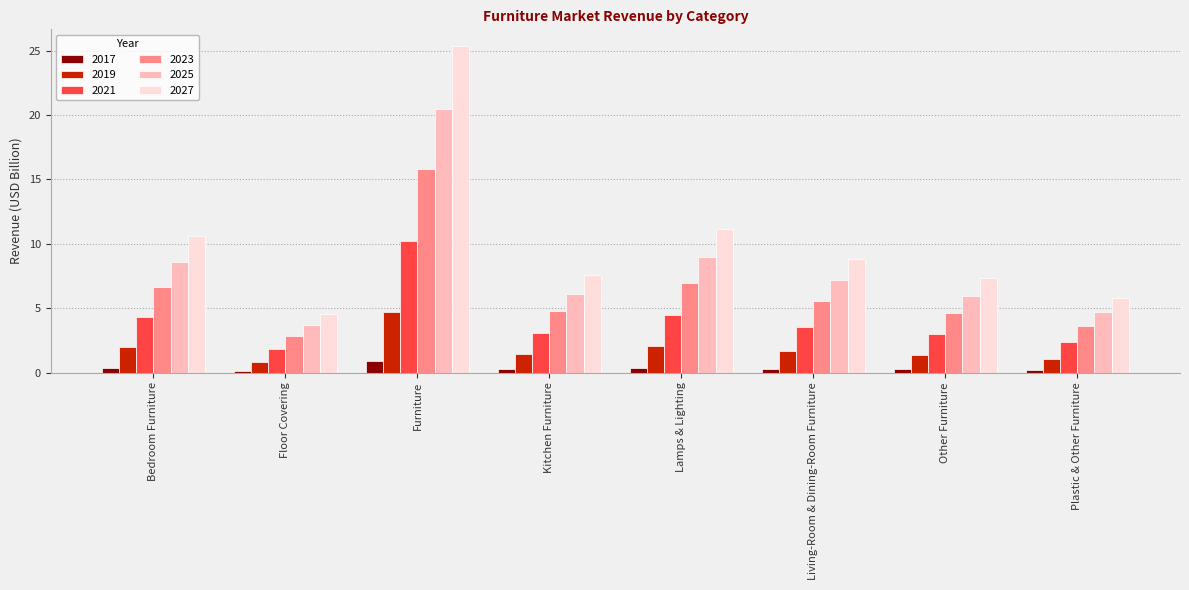

Is the value of 2017 at Floor Covering greater than the value of 2019 at Other Furniture?

No